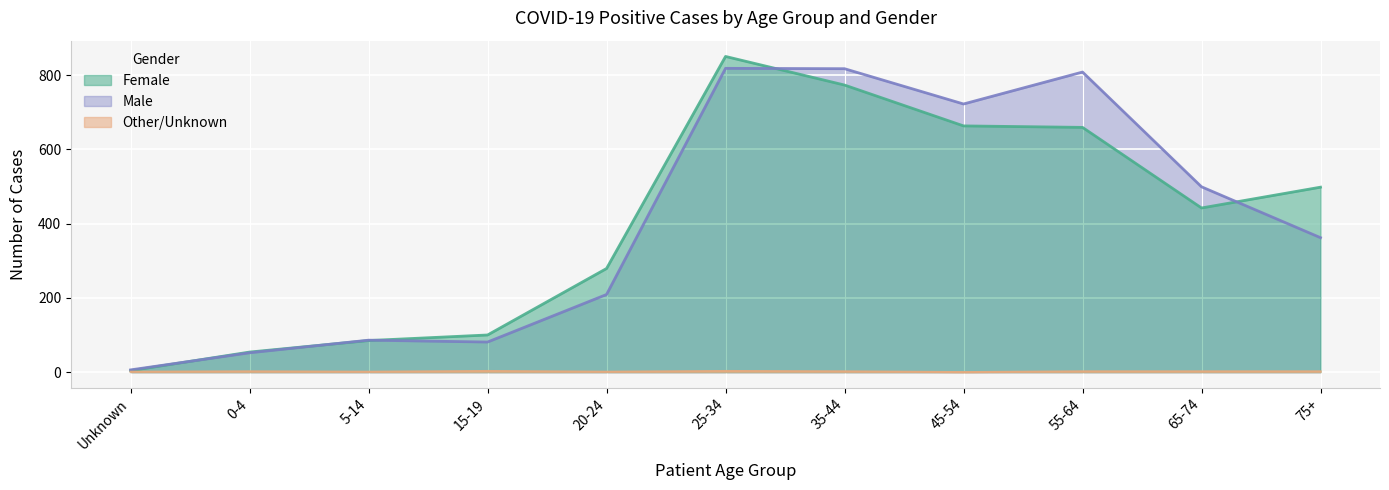

Does the chart display data point markers on the line(s)?

No